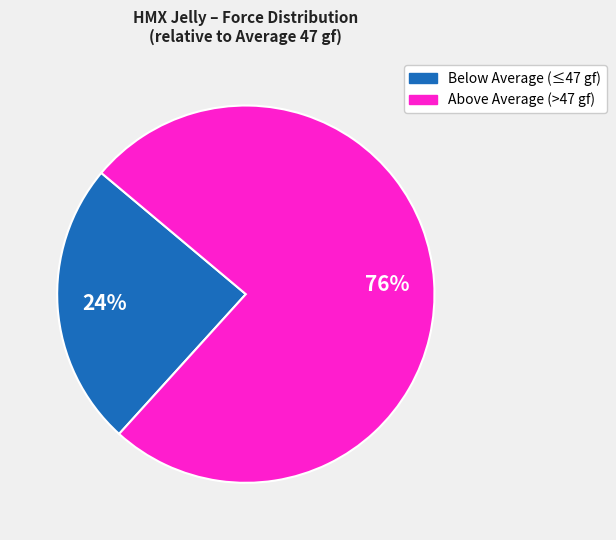

Is there a majority slice in this chart?

Yes